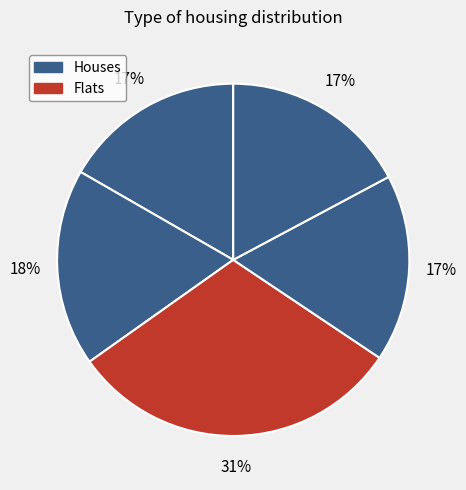

Count the number of slices in the pie.

5